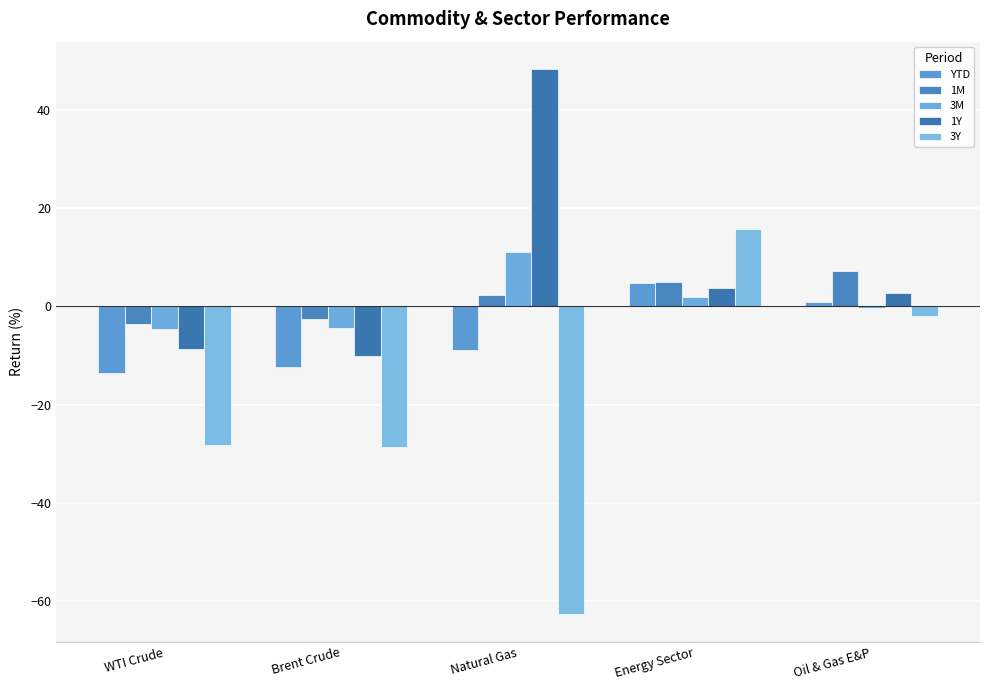

At which label does 1M first exceed 2?

Natural Gas